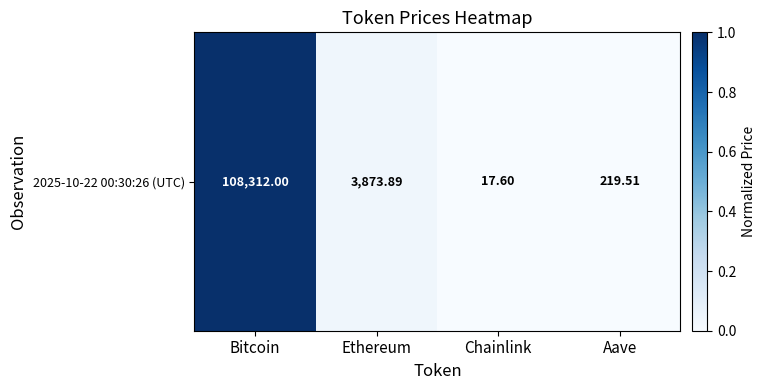

List the labels in order of value, smallest first.

Chainlink, Aave, Ethereum, Bitcoin